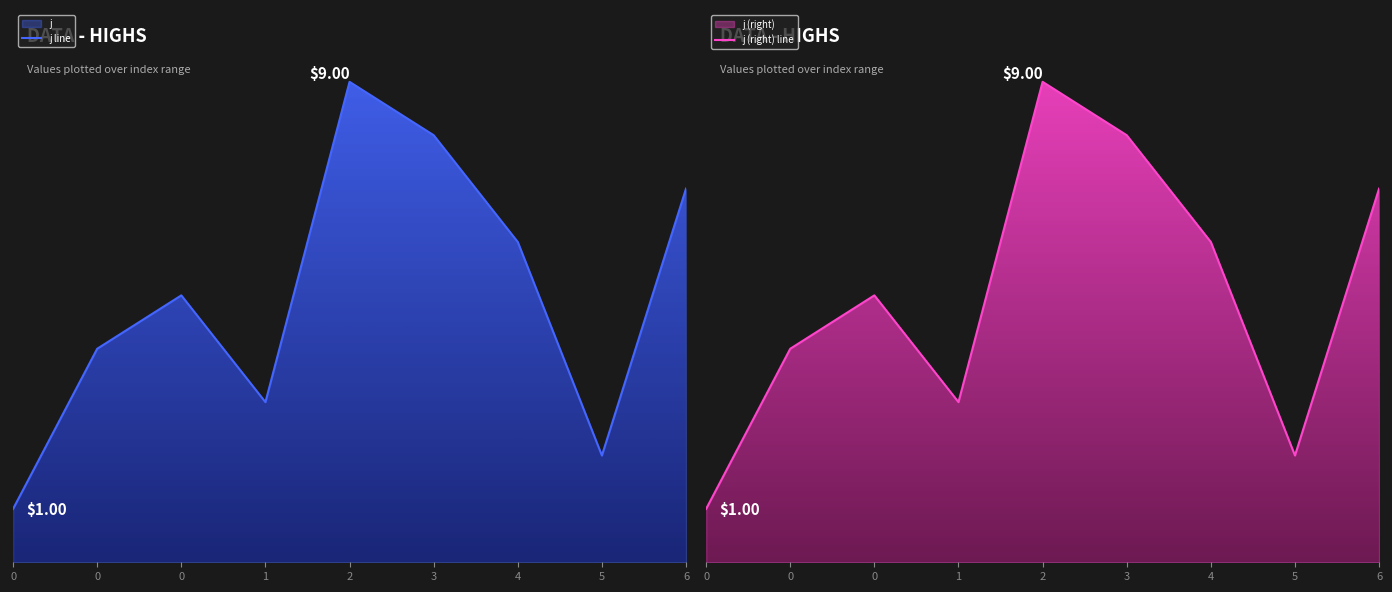

Is it true that j (right) line equals 4 at 1?

False